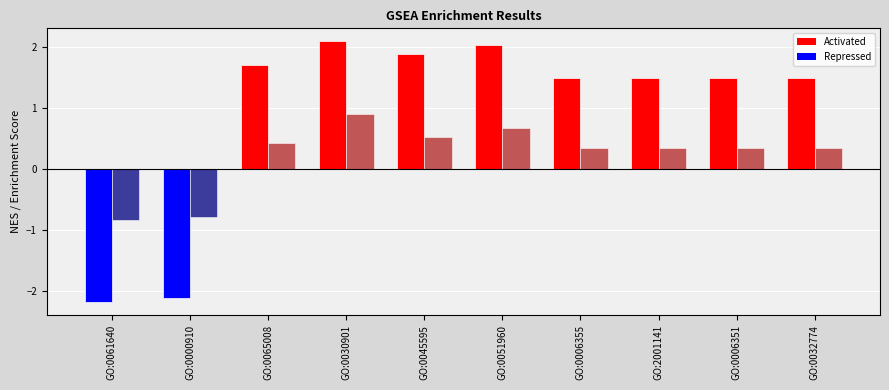

Are the bars horizontal?

No